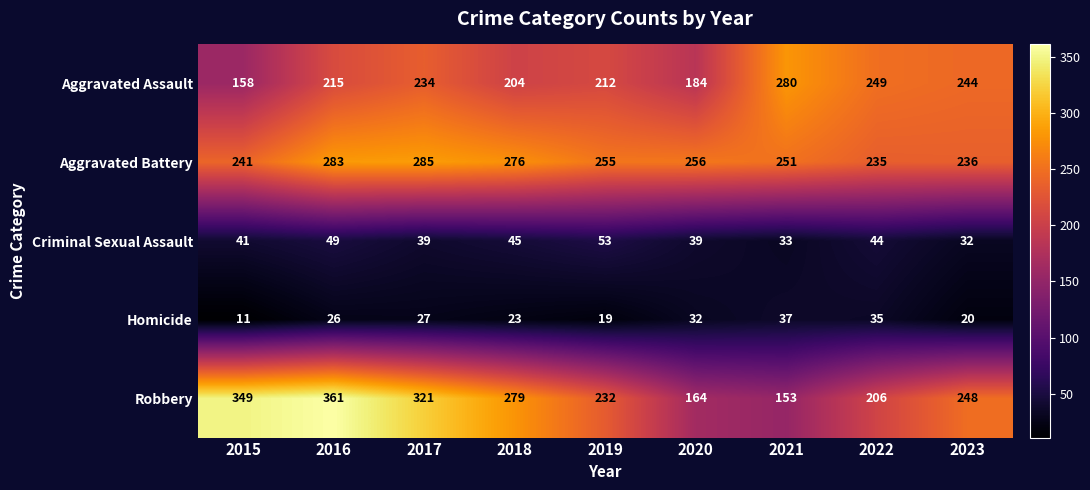

What is the sum of all Robbery values?

2313